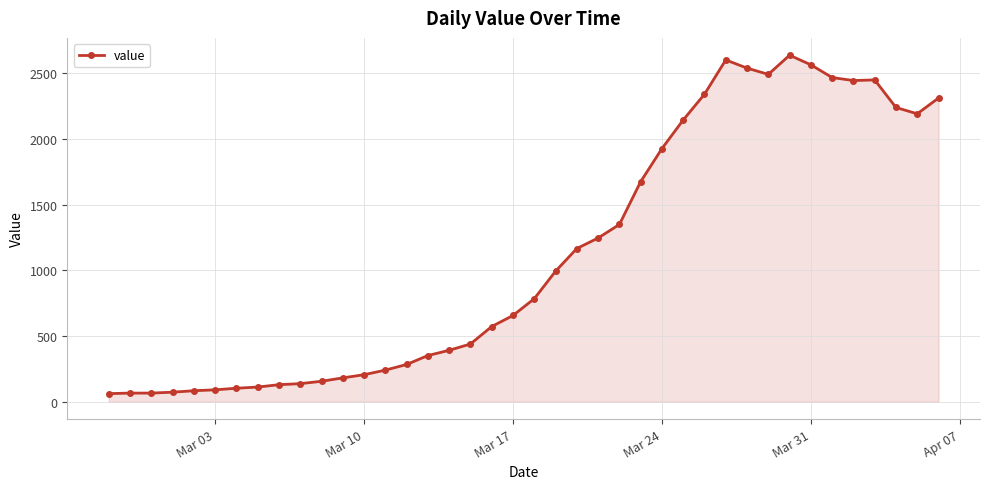

How many lines are shown in the chart?

1